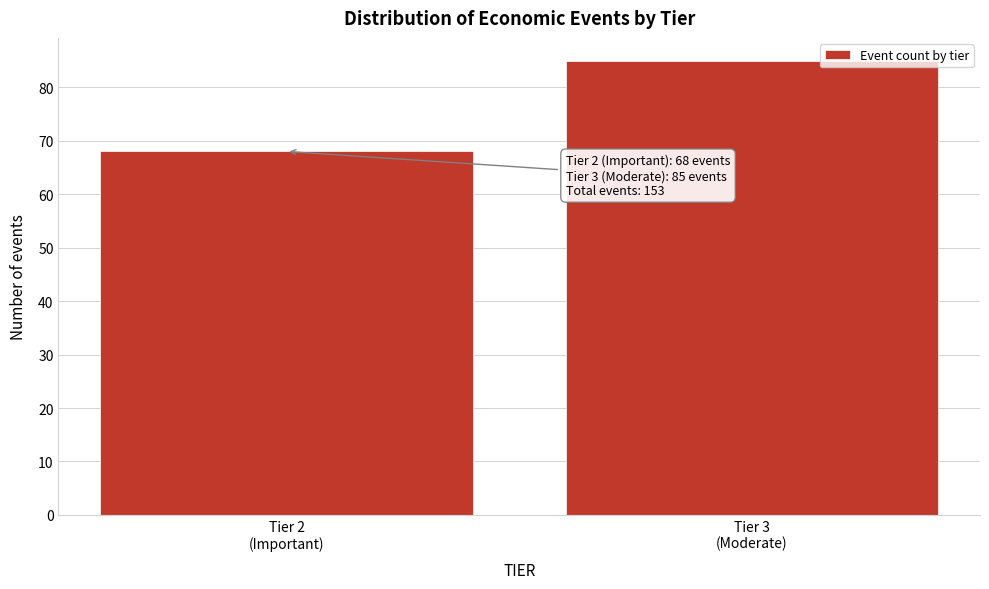

Reading left to right, extract all data points from this chart.

68	85